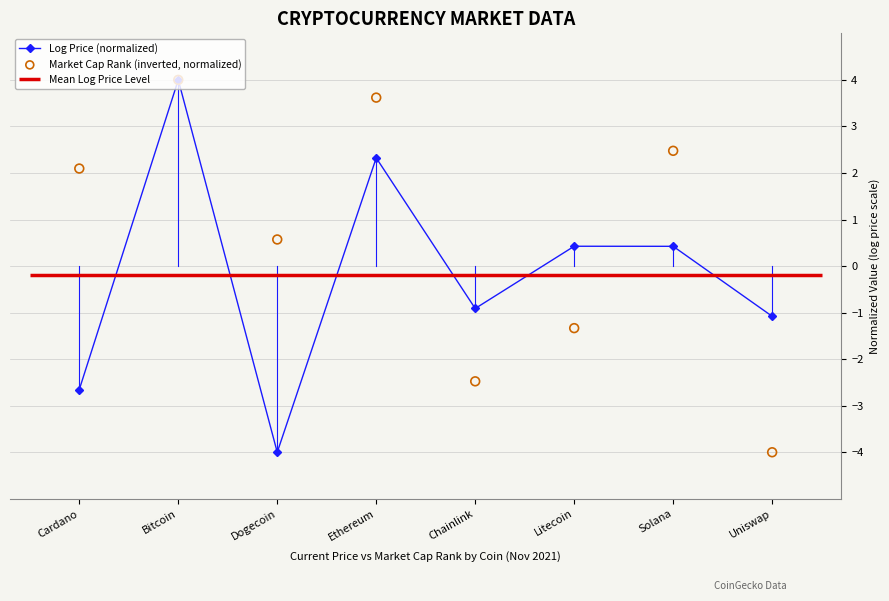

Is the value of Log Price (normalized) at Cardano greater than the value of Market Cap Rank (inverted, normalized) at Chainlink?

No